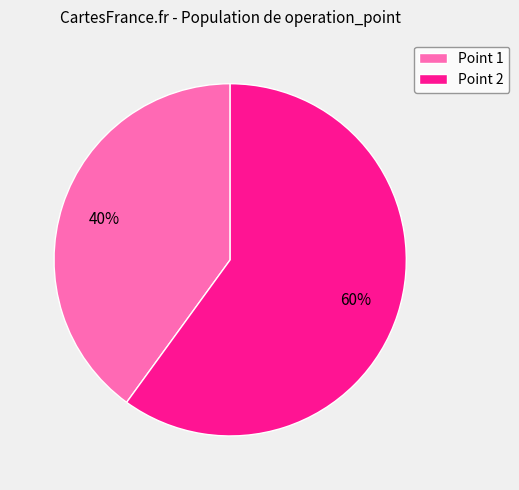

To the nearest percent, what is the difference between the largest and smallest slice percentages?

20%